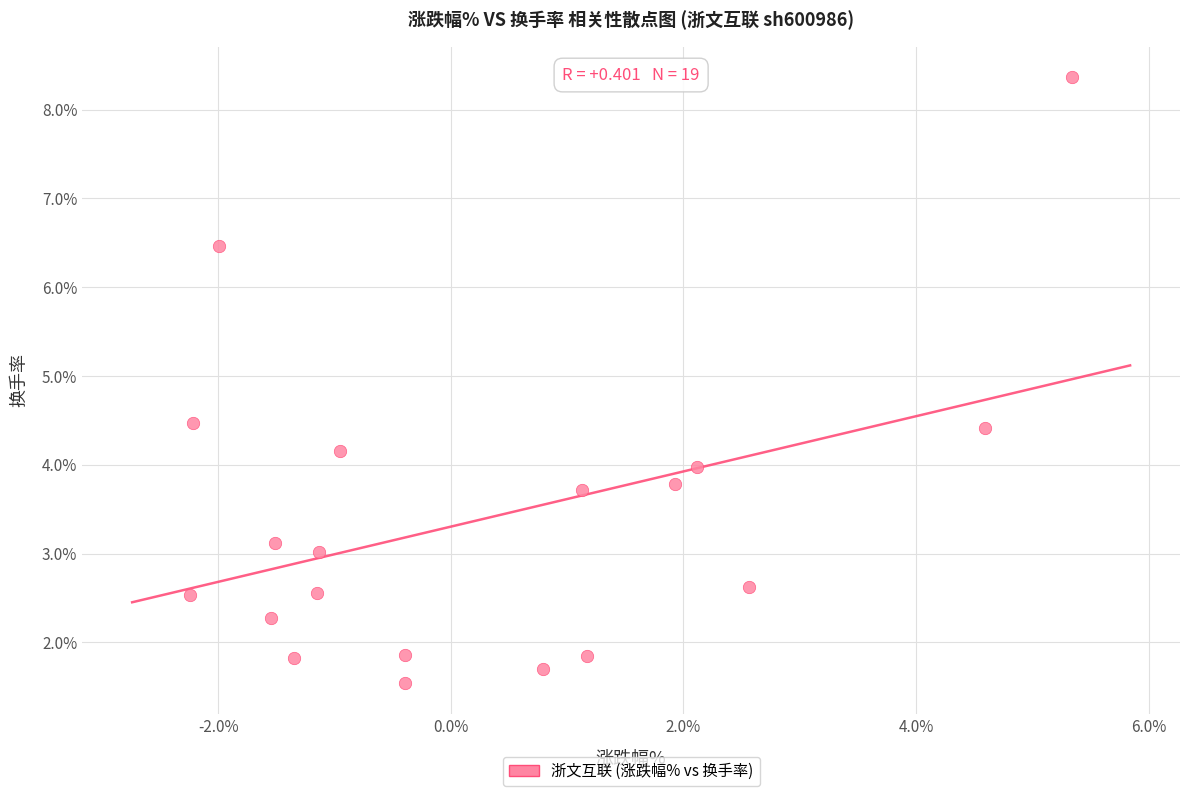

What is the range of X values (max minus min)?

7.6